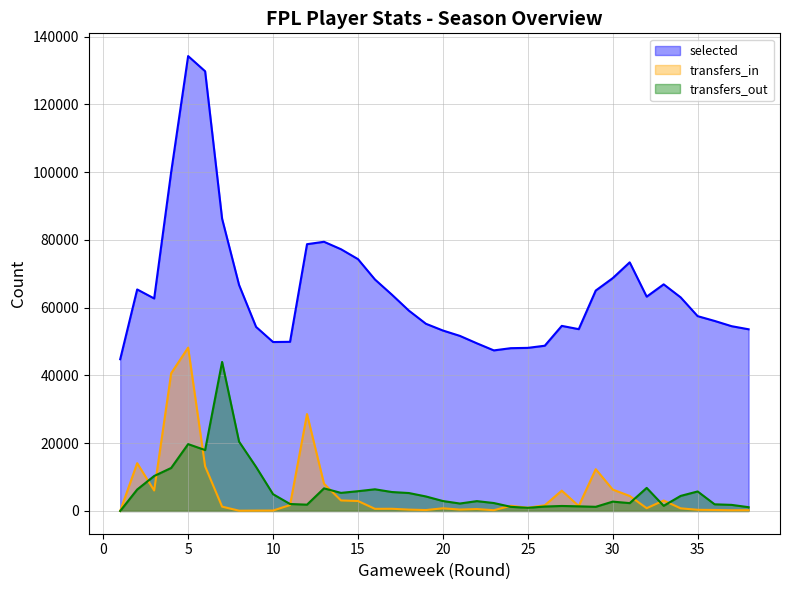

How many distinct data groups are displayed?

3